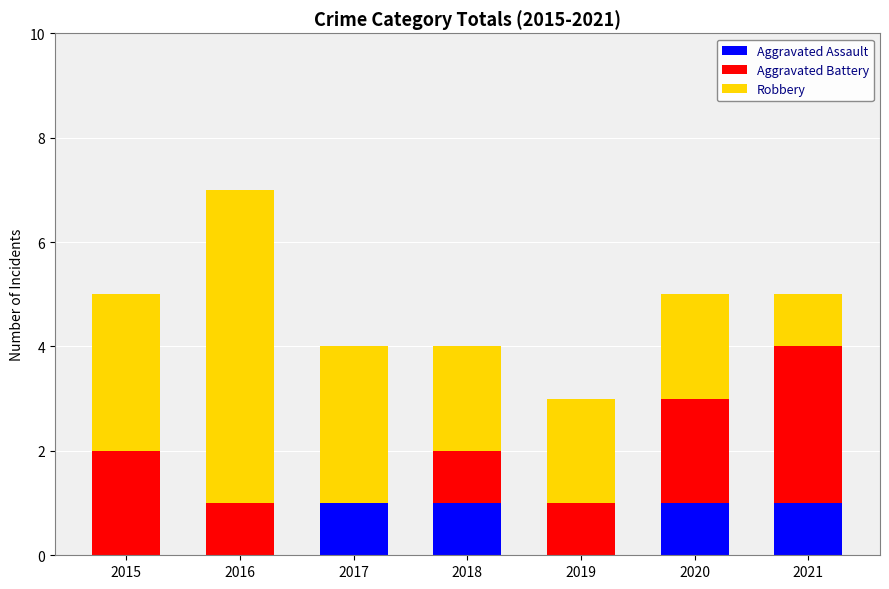

At which category is the sum across all series the highest?

2016